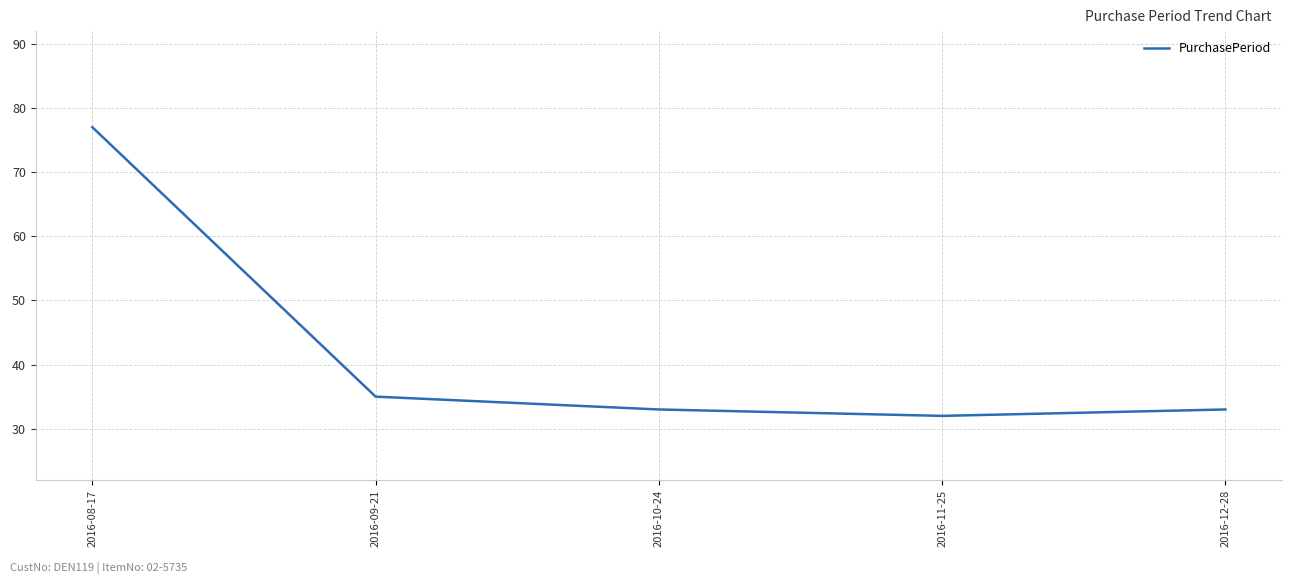

What is the sum of all values?

210